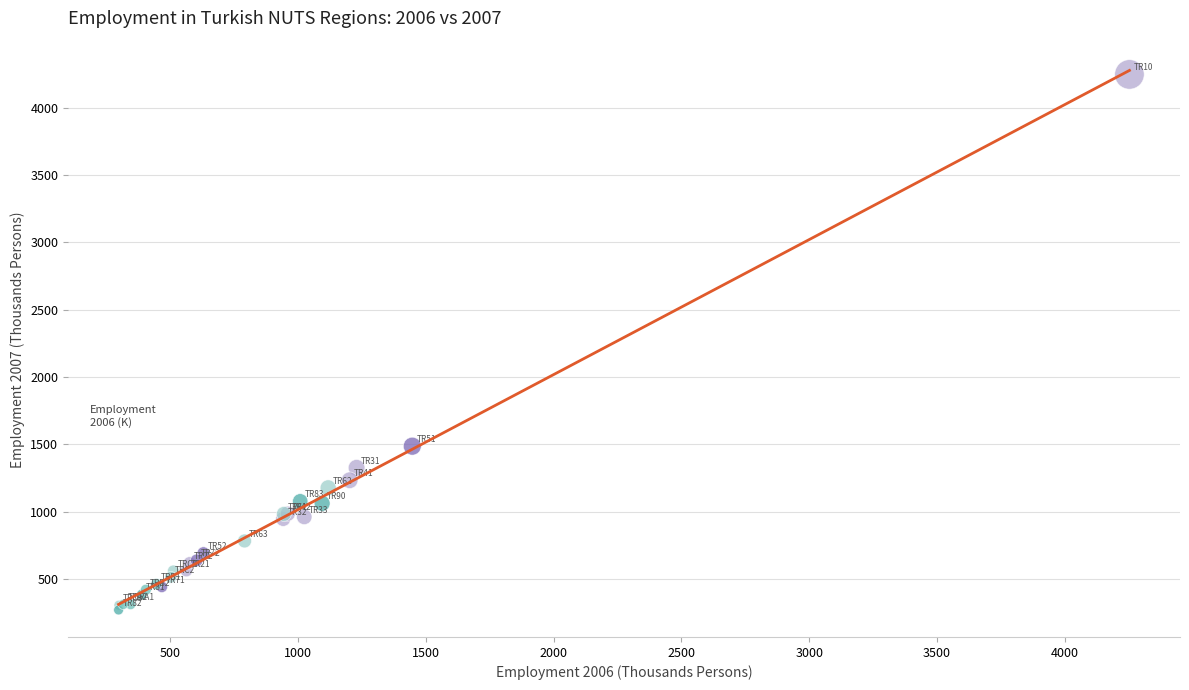

Which series has the largest Y range (max minus min)?

West